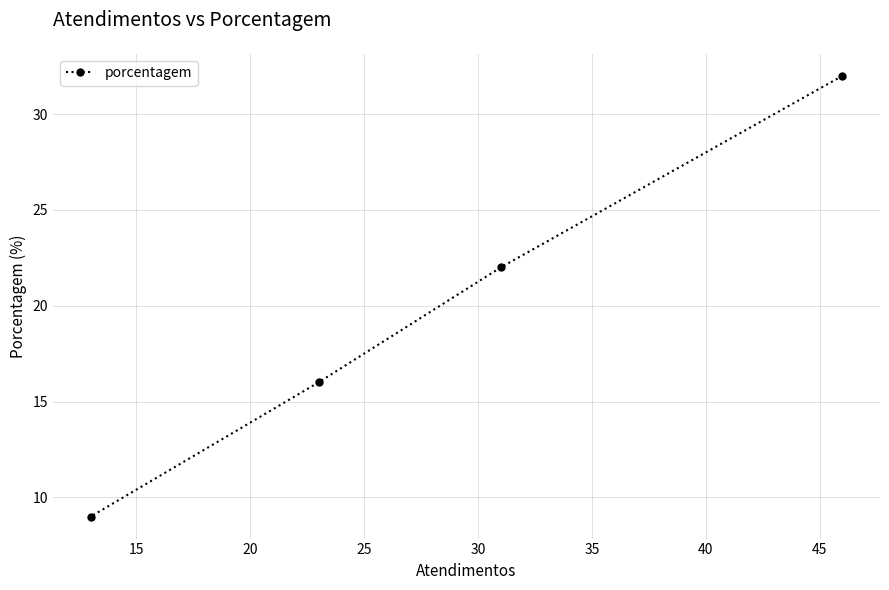

What is the maximum value shown in the chart?

32